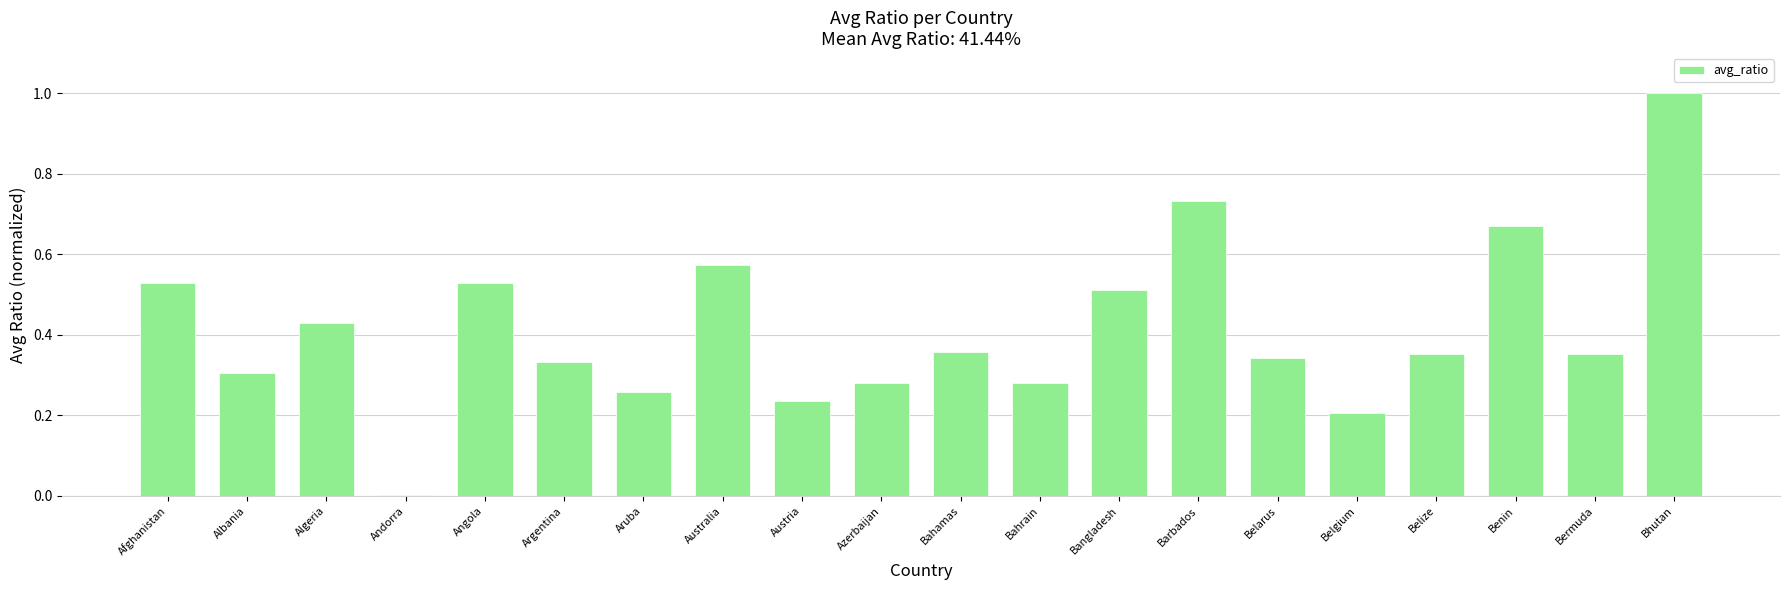

At which category does the chart reach its peak across all series?

Bhutan